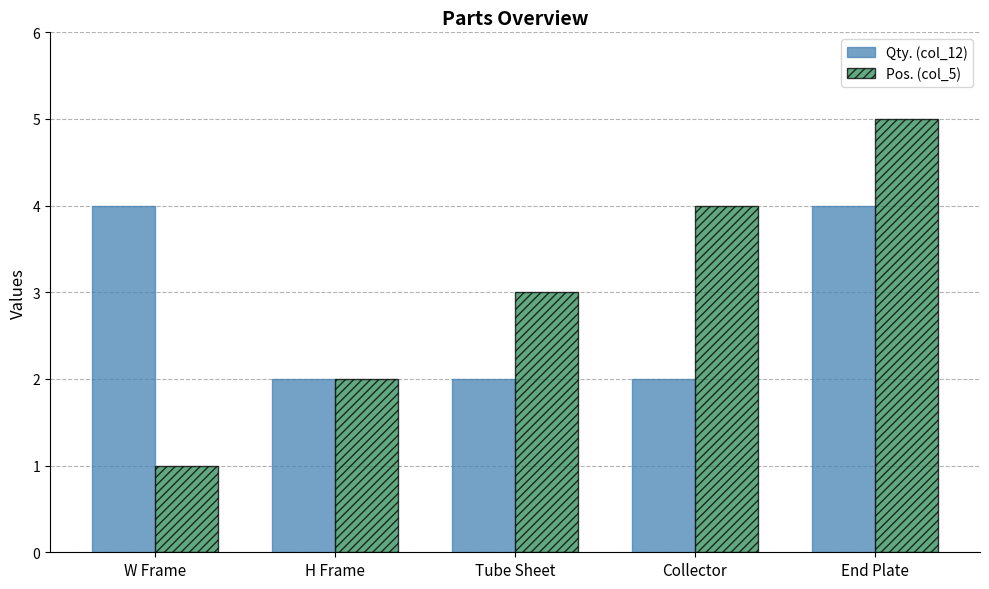

Count the number of categories in the chart.

5